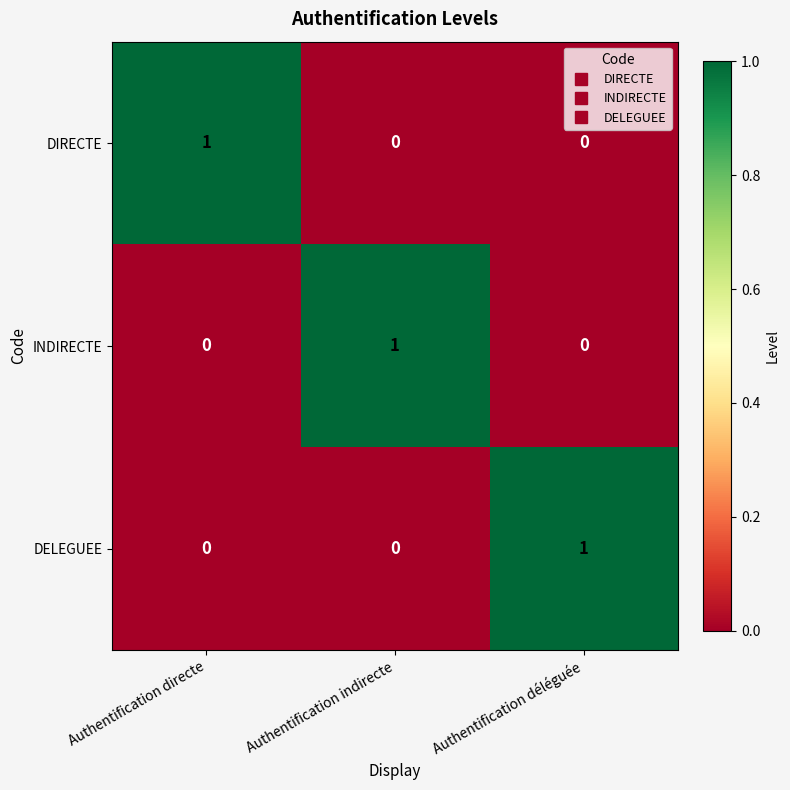

The DELEGUEE series shows 0 at Authentification indirecte. True or false?

True